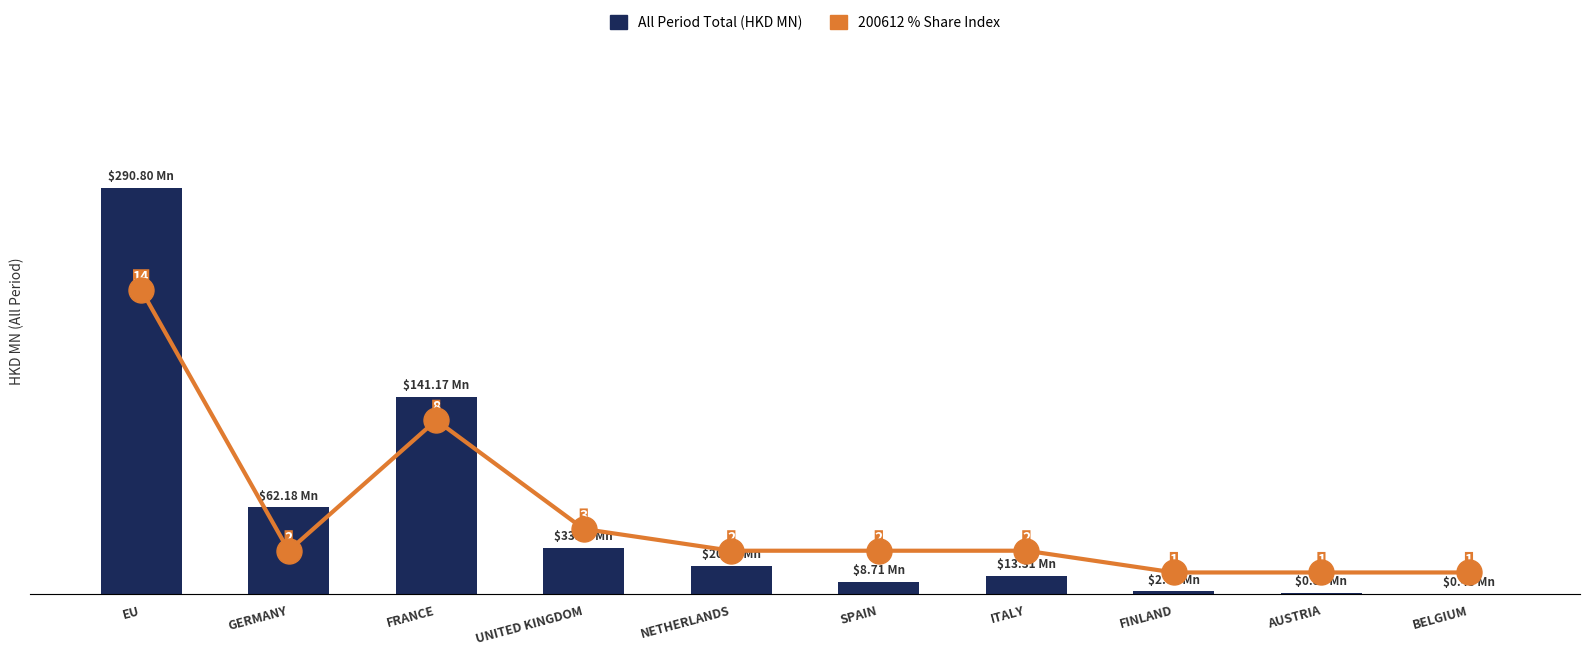

Rank the series by their average value, from lowest to highest.

200612 % Share Index, All Period Total (HKD MN)